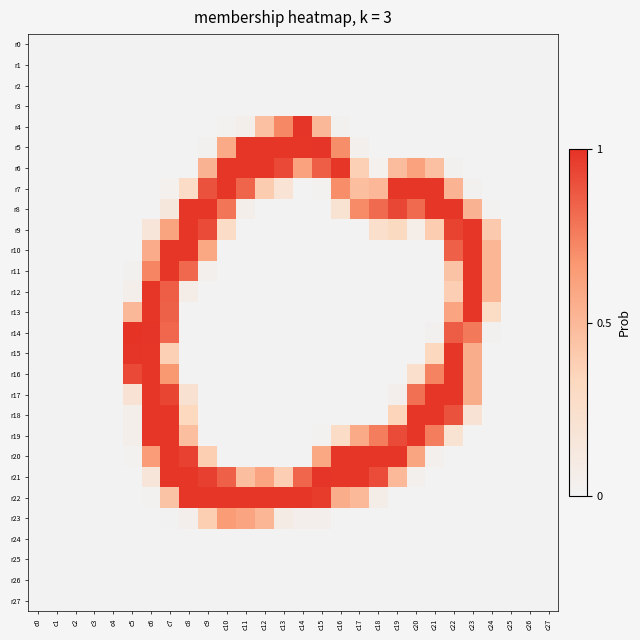

At how many categories does at least one series exceed 0?

20